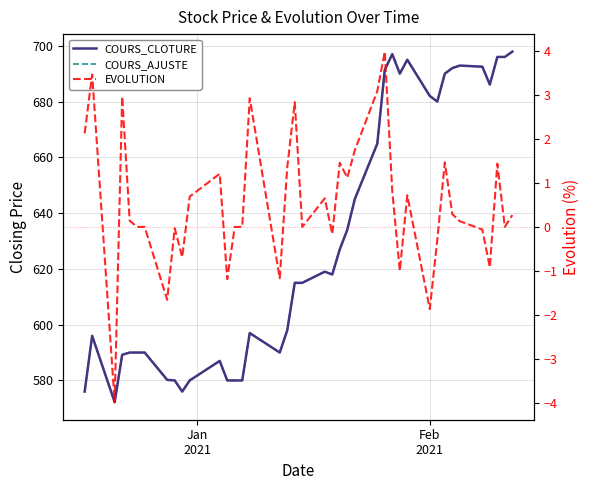

What is the sum of all EVOLUTION values?

21.9